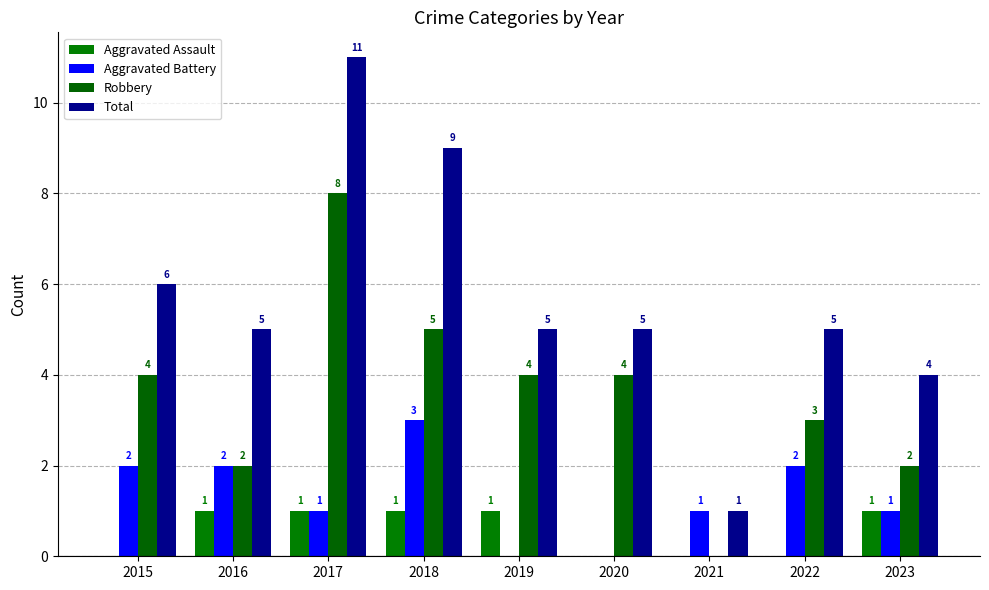

How many data points does each series have?

9